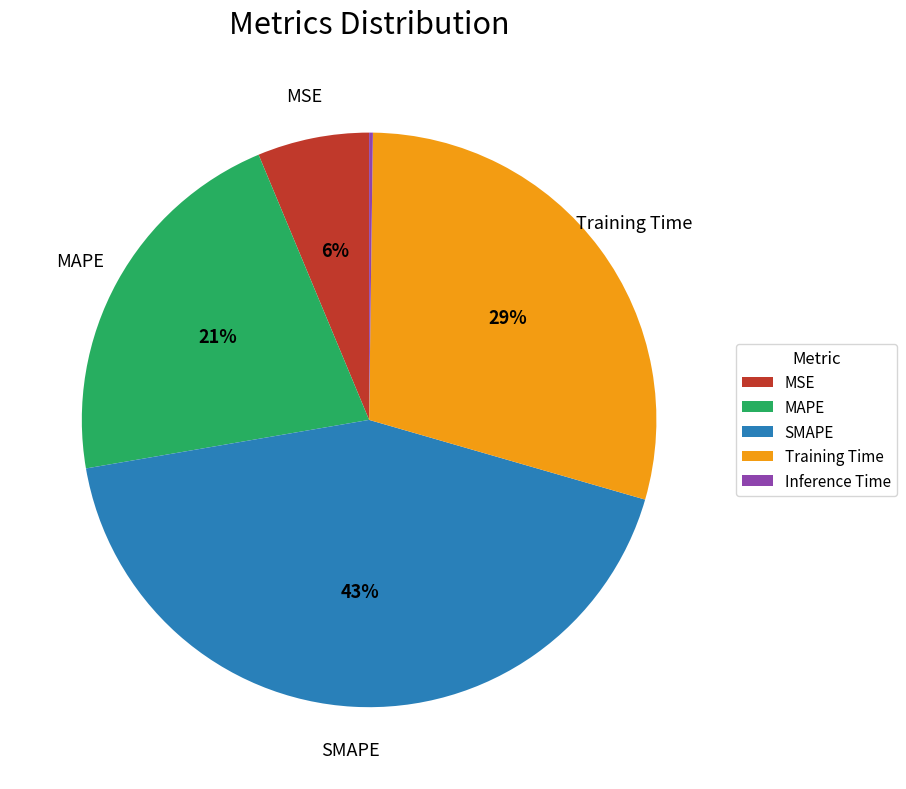

To the nearest percent, what portion does MAPE represent?

21%